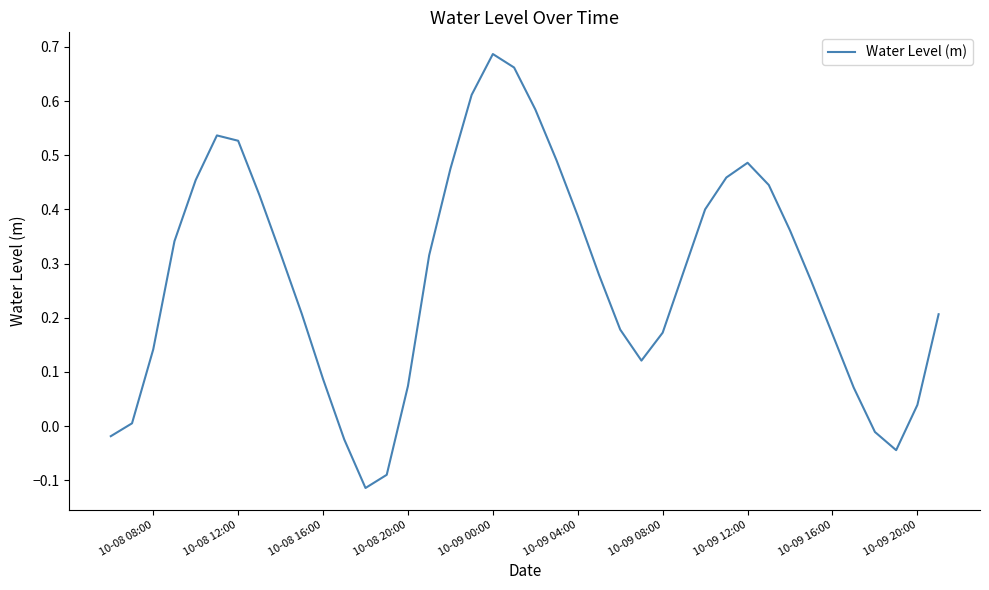

What is the difference between the maximum and minimum values?

0.8